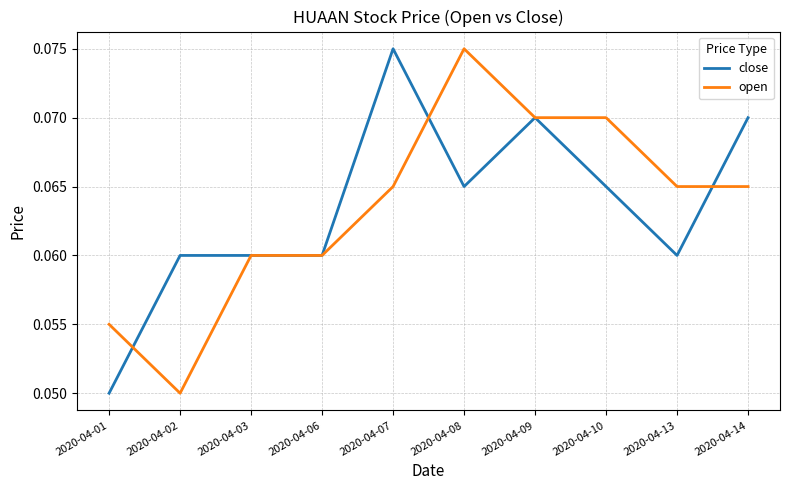

Is the value of open at 2020-04-08 greater than the value of close at 2020-04-03?

Yes